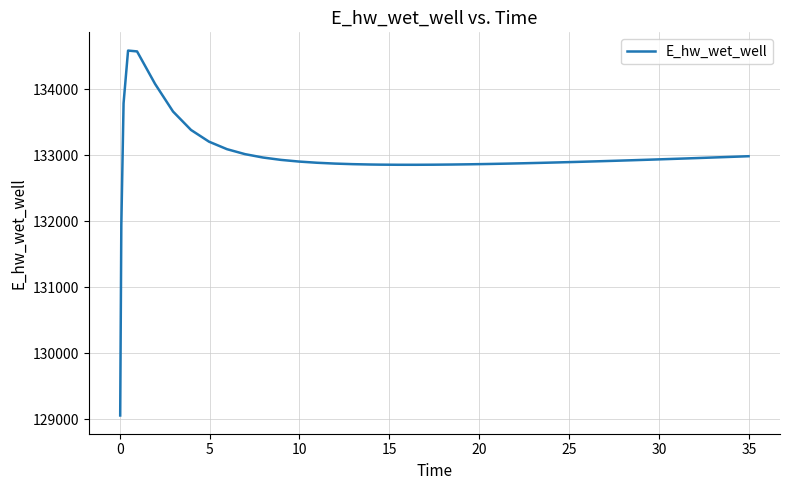

What is the minimum value shown in the chart?

129054.7